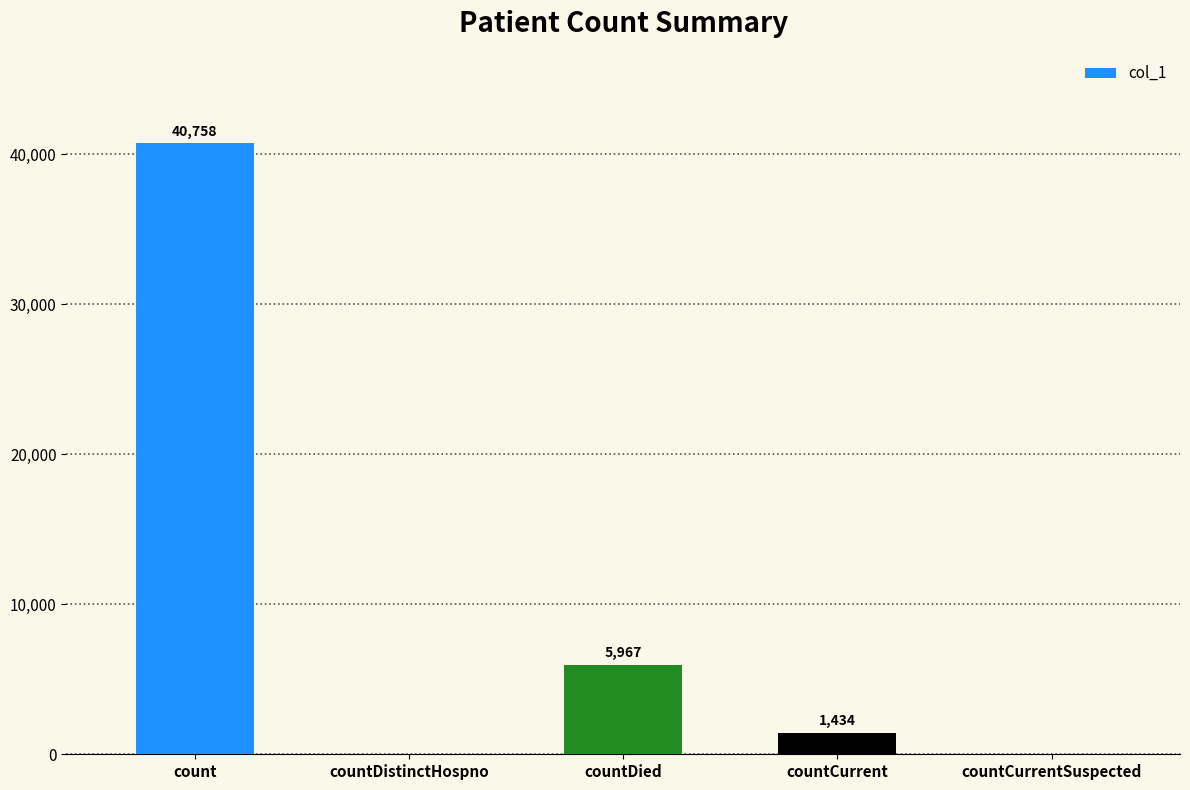

What is the change in value from count to countDistinctHospno?

-40758